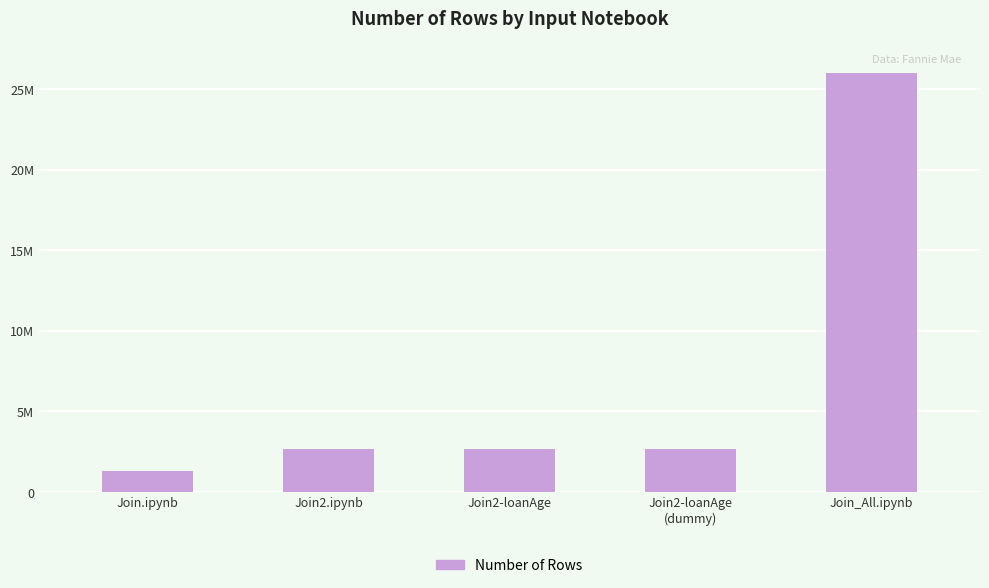

At which label is the value closest to 13647213?

Join2.ipynb